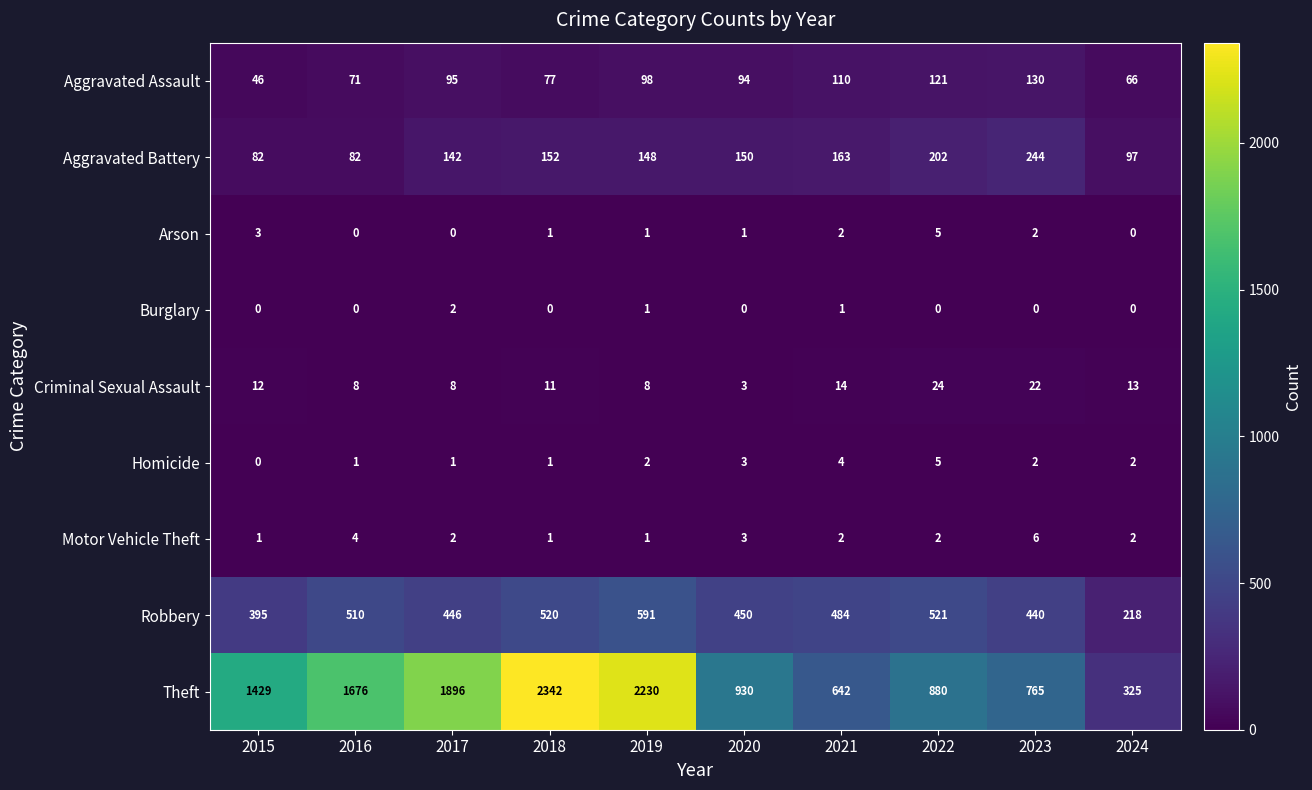

The Aggravated Battery series shows 82 at 2016. True or false?

True